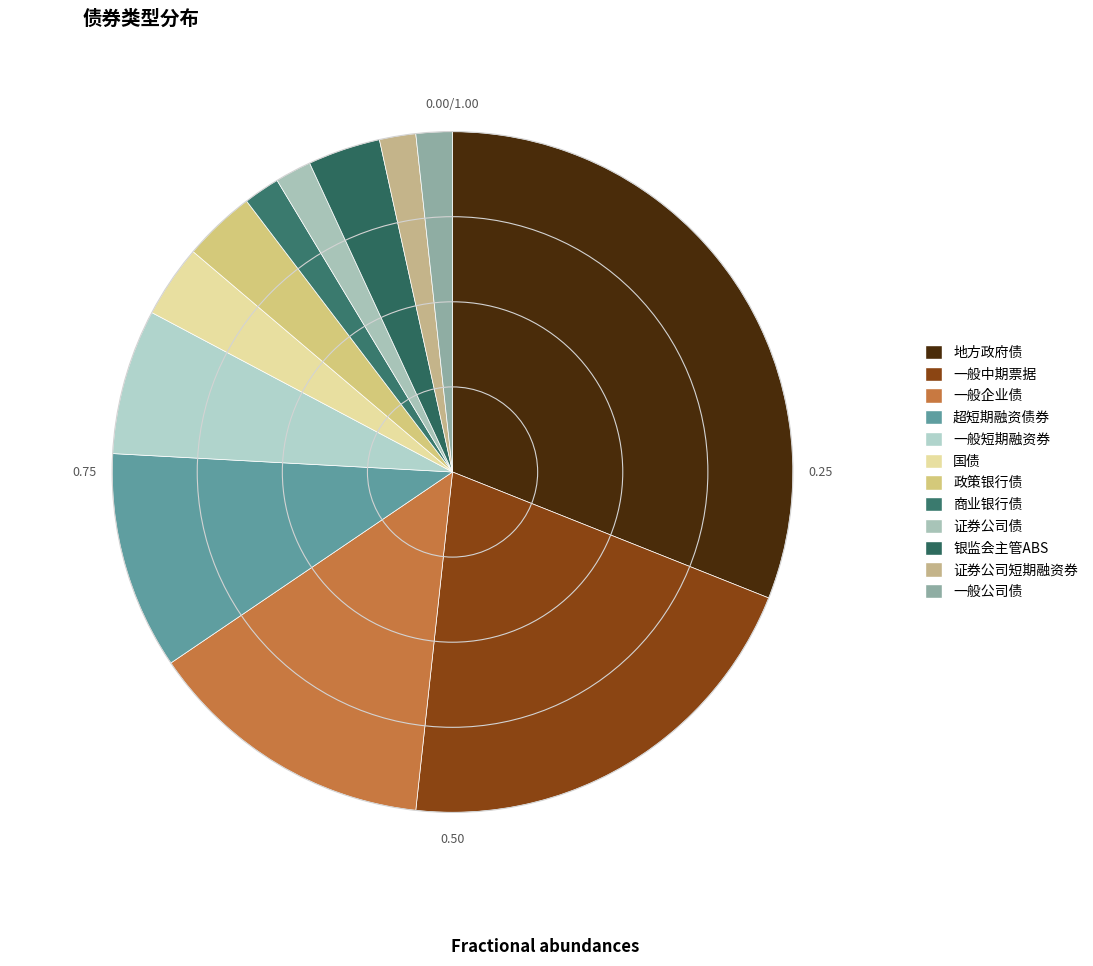

To the nearest percent, what portion does 银监会主管ABS represent?

3%